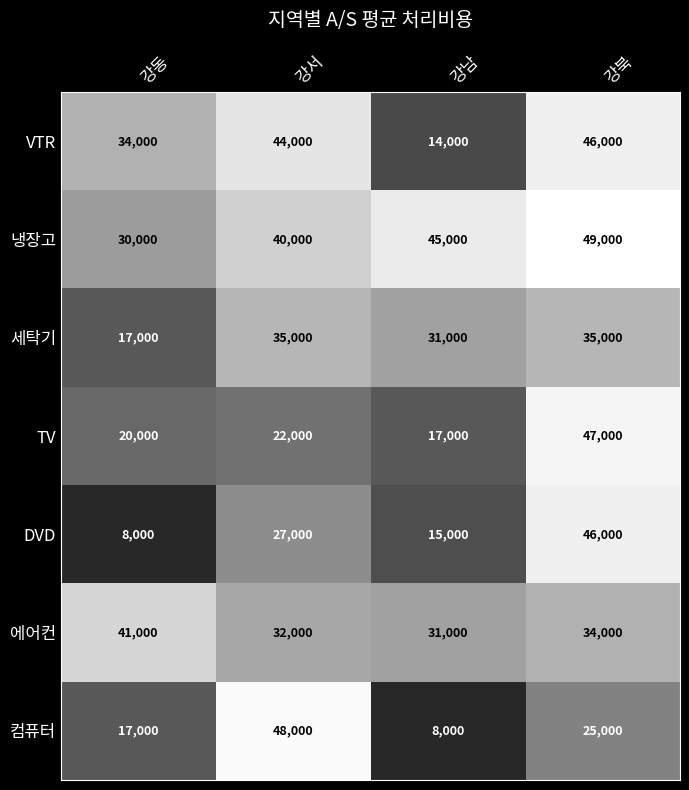

Is the value of TV at 강북 greater than the value of VTR at 강북?

Yes